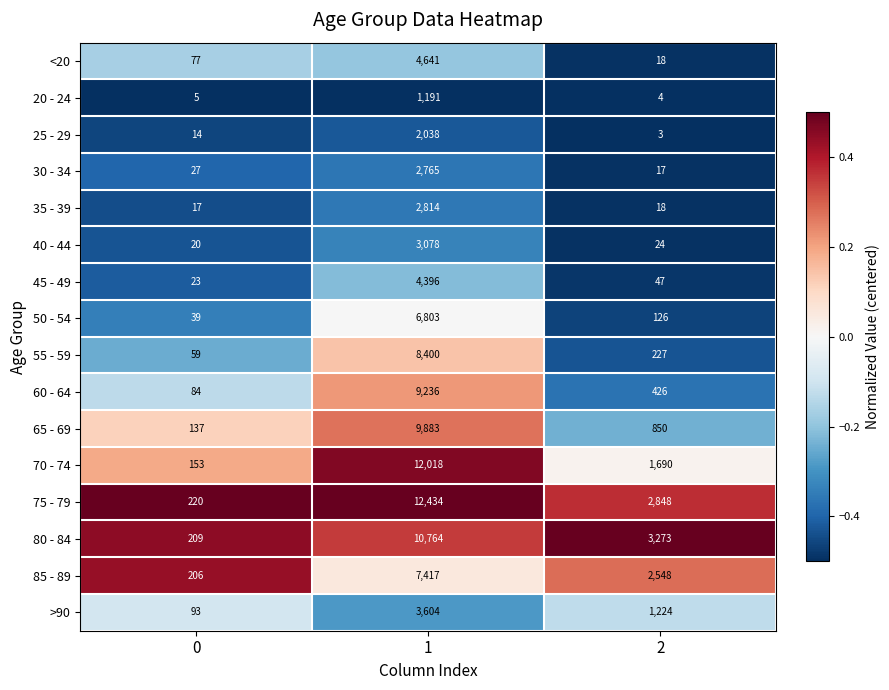

How many series are shown in this chart?

16